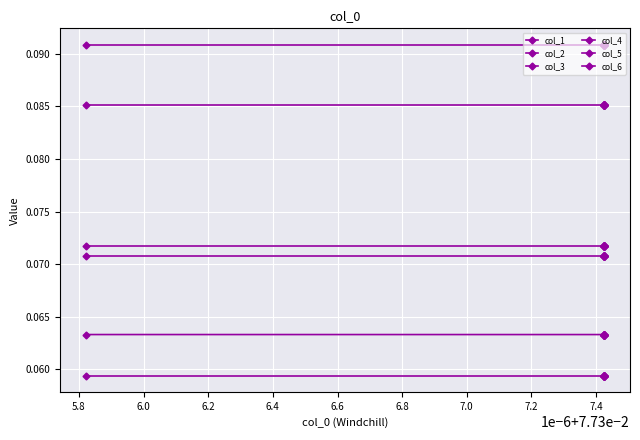

In col_1, how many points are lower than both neighbors (excluding endpoints)?

1